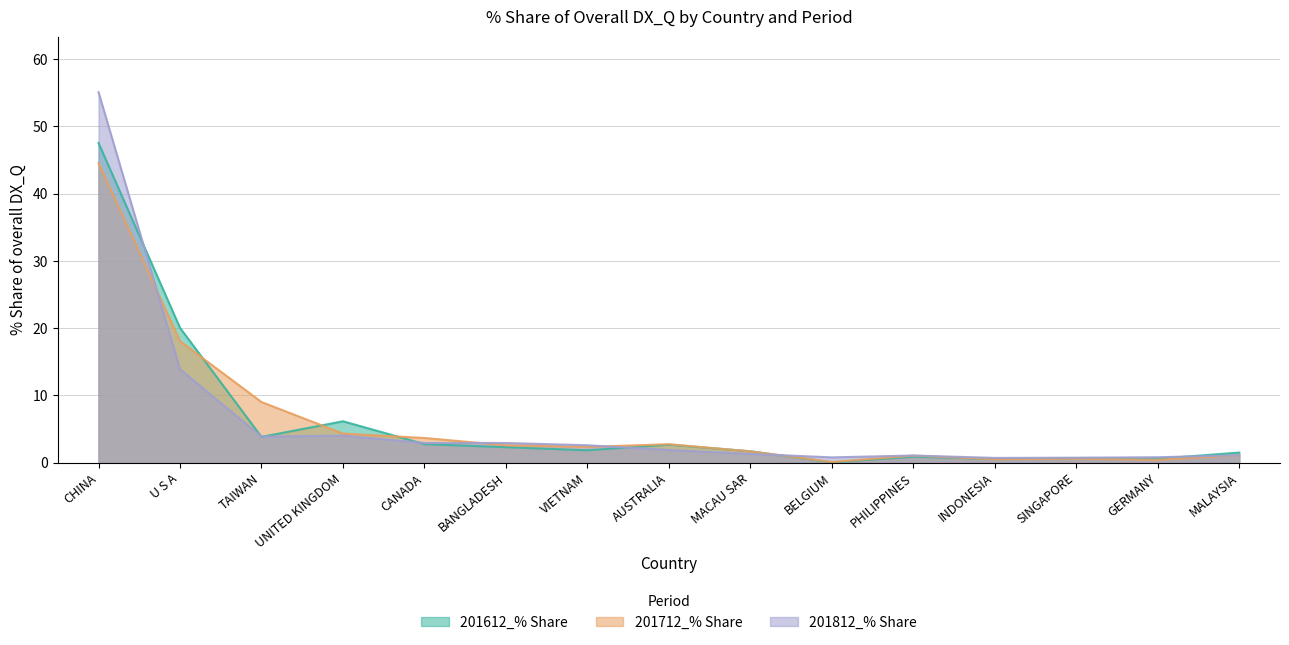

What is the label of the 15th point from the left?

MALAYSIA